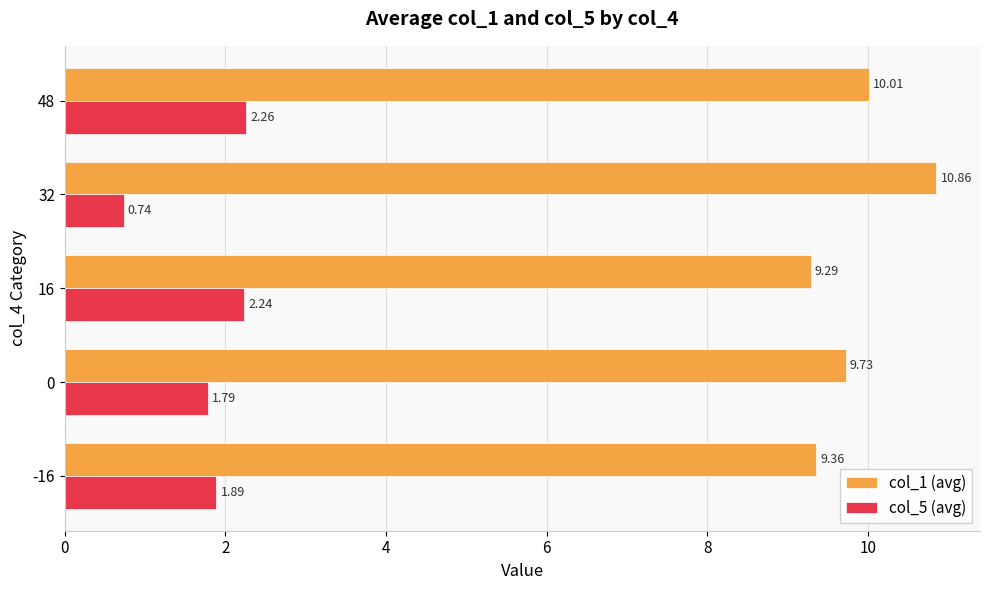

At how many categories does at least one series exceed 8?

5